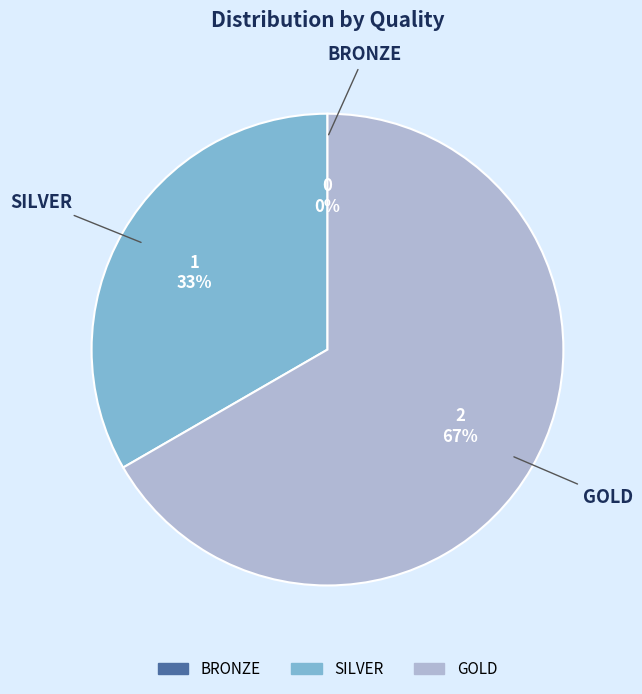

Which has a higher value, SILVER or BRONZE?

SILVER